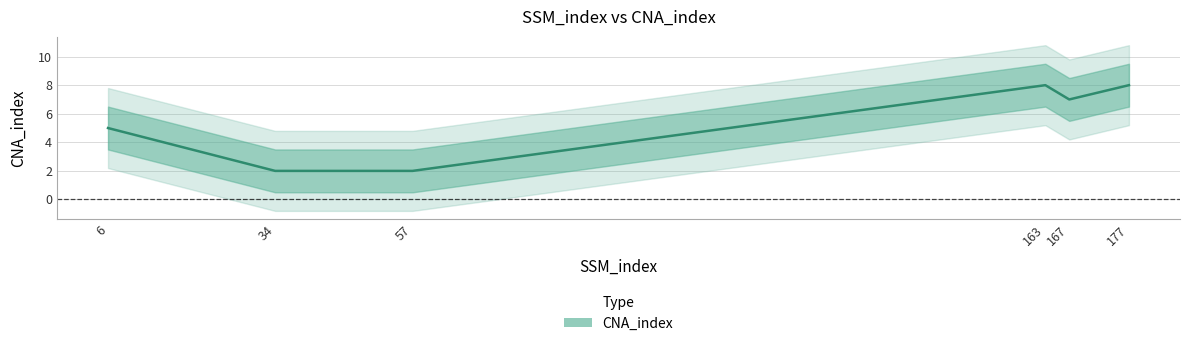

What is the smallest value displayed?

2